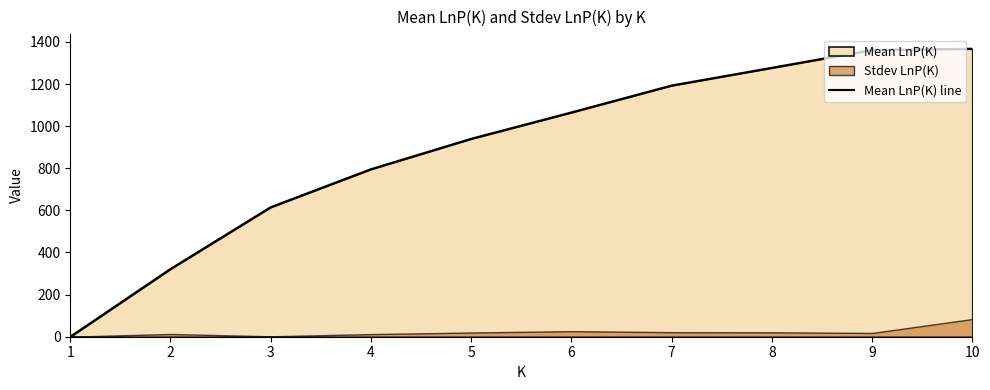

Between 10 and 2, which is larger?

10